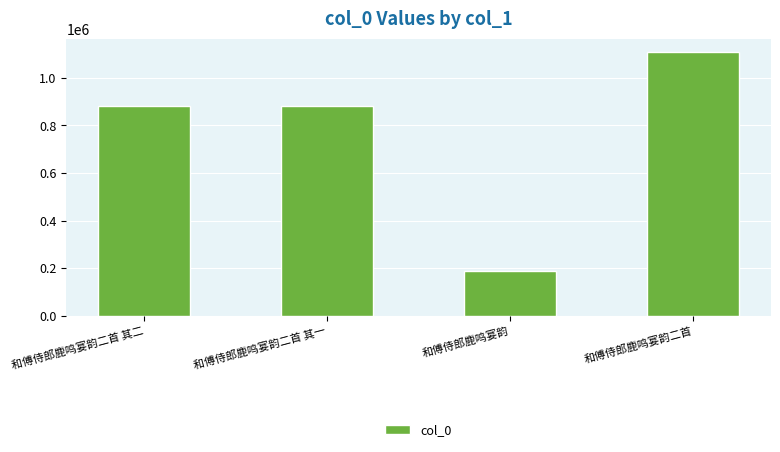

What is the greatest value displayed?

1109463